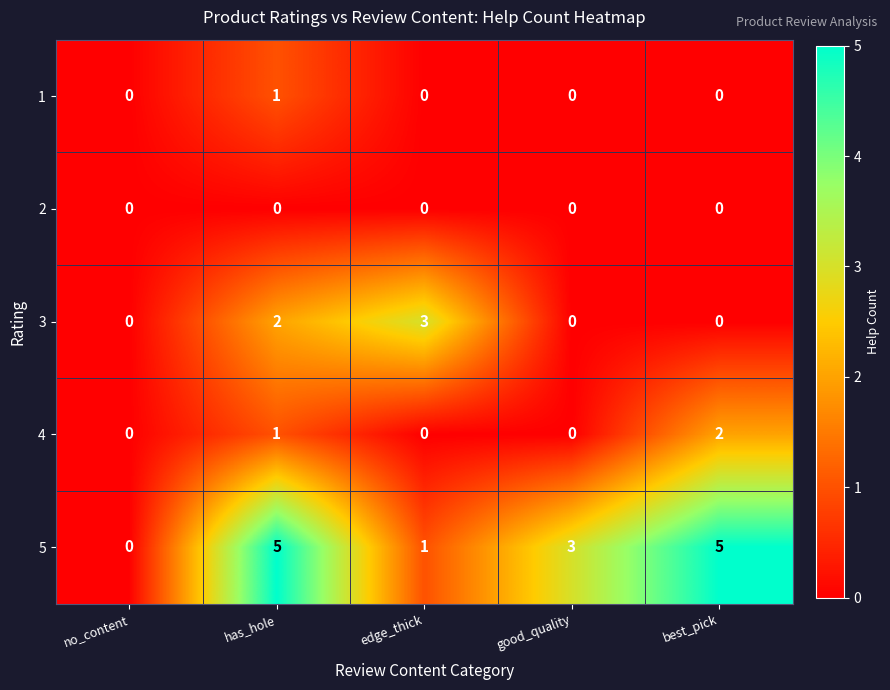

What is the difference between the second highest and second lowest values in the 5 series?

4